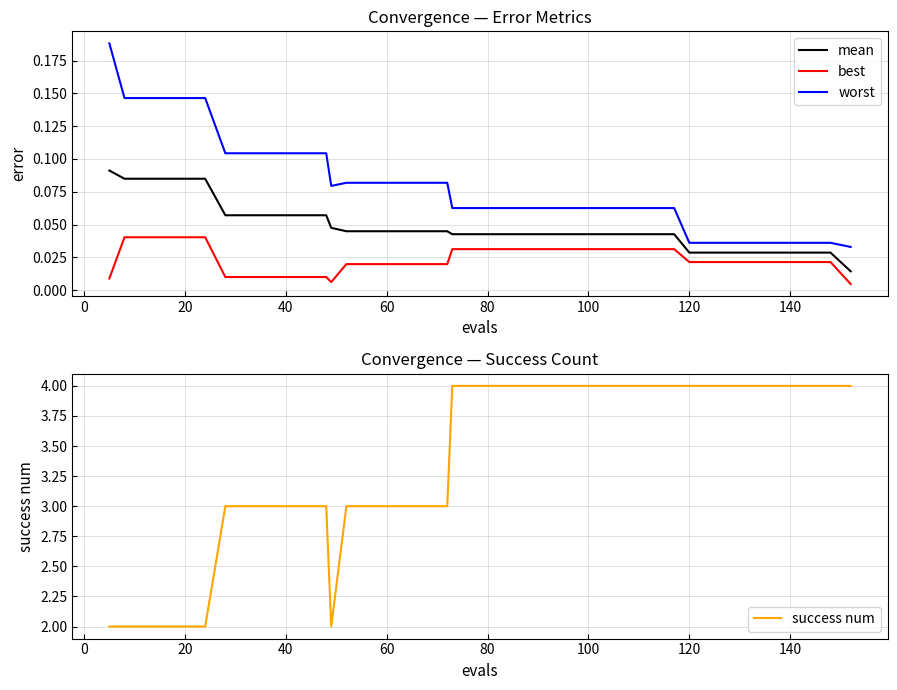

True or false: mean and worst cross at least once.

False